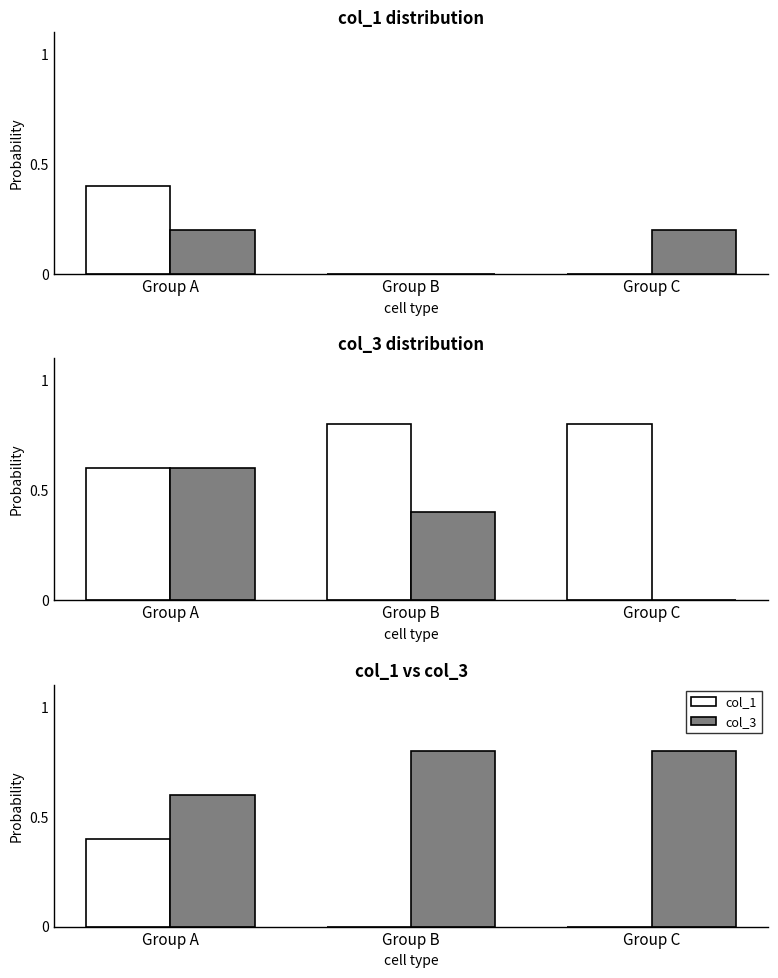

The value of col_4 at Group B is 0.4. True or false?

True